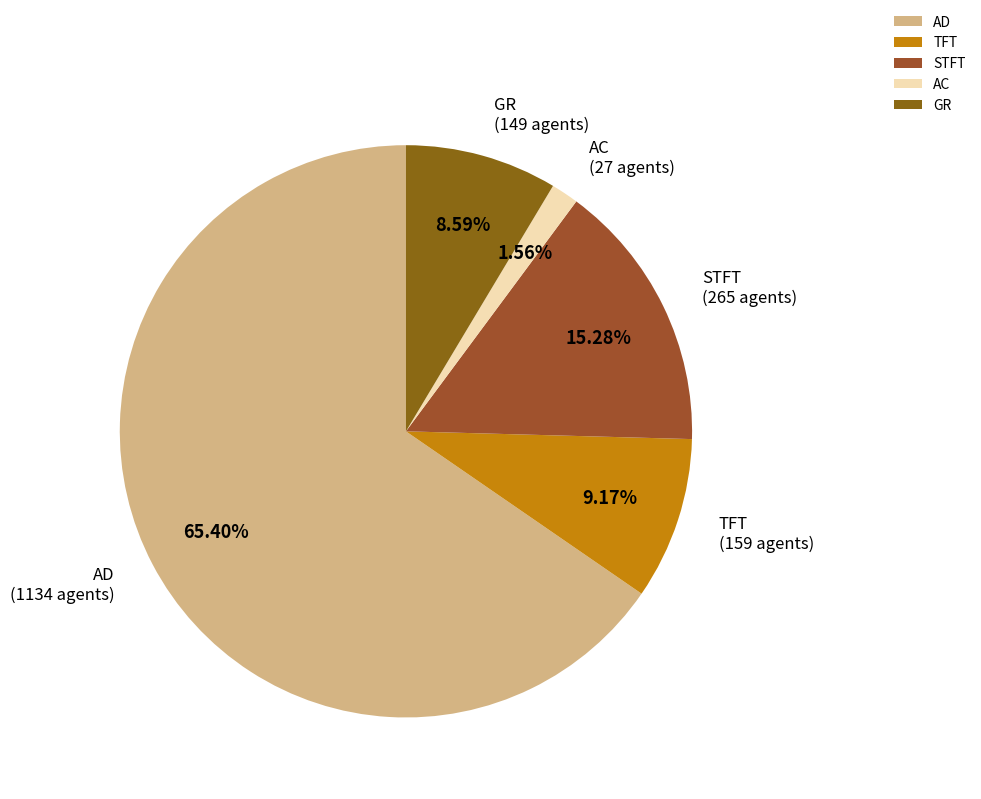

How many slices are in this pie chart?

5